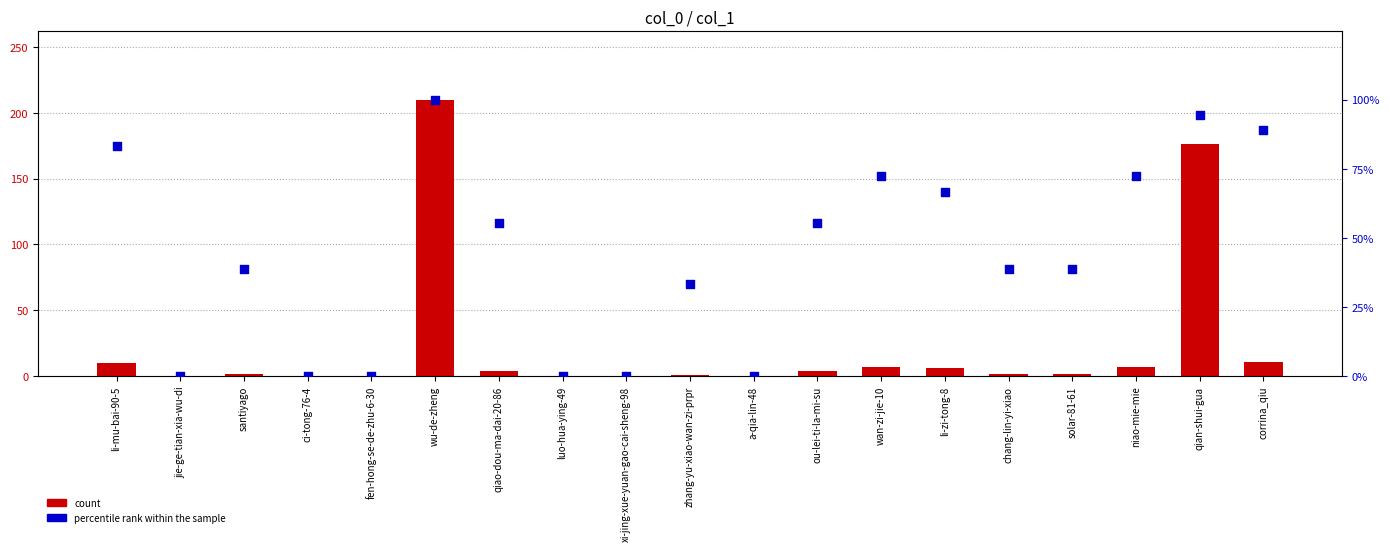

Is the value of percentile rank within the sample at chang-lin-yi-xiao greater than the value of count at ou-lei-ti-la-mi-su?

Yes